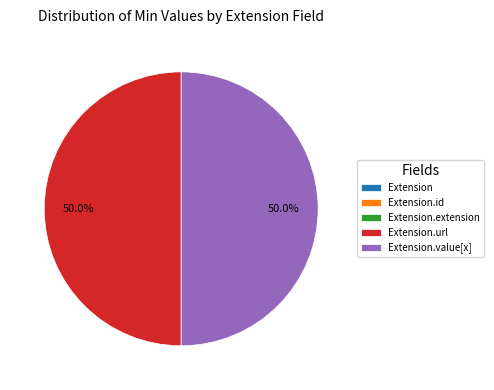

Which slice is the largest?

Extension.url